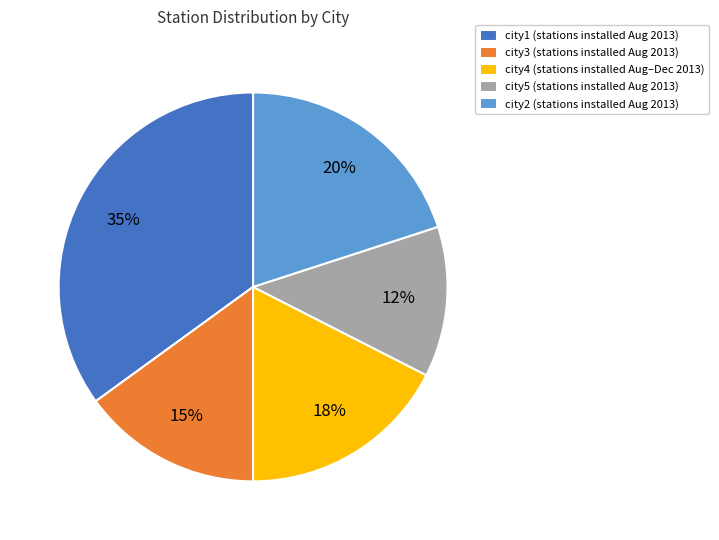

Combined, do city5 (stations installed Aug 2013) and city2 (stations installed Aug 2013) account for over 50%?

No